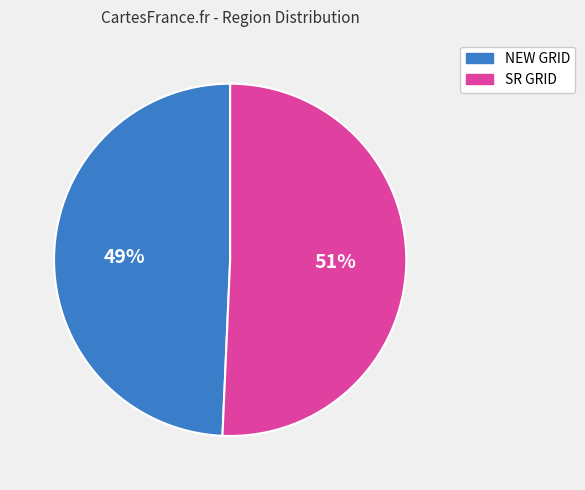

Is there any slice that represents more than half of the pie?

Yes